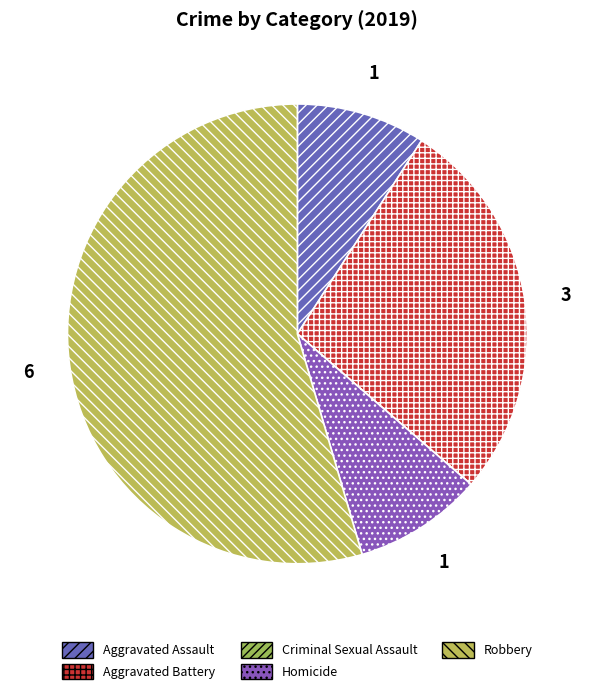

What percentage is the Aggravated Assault slice, to the nearest percent?

9%